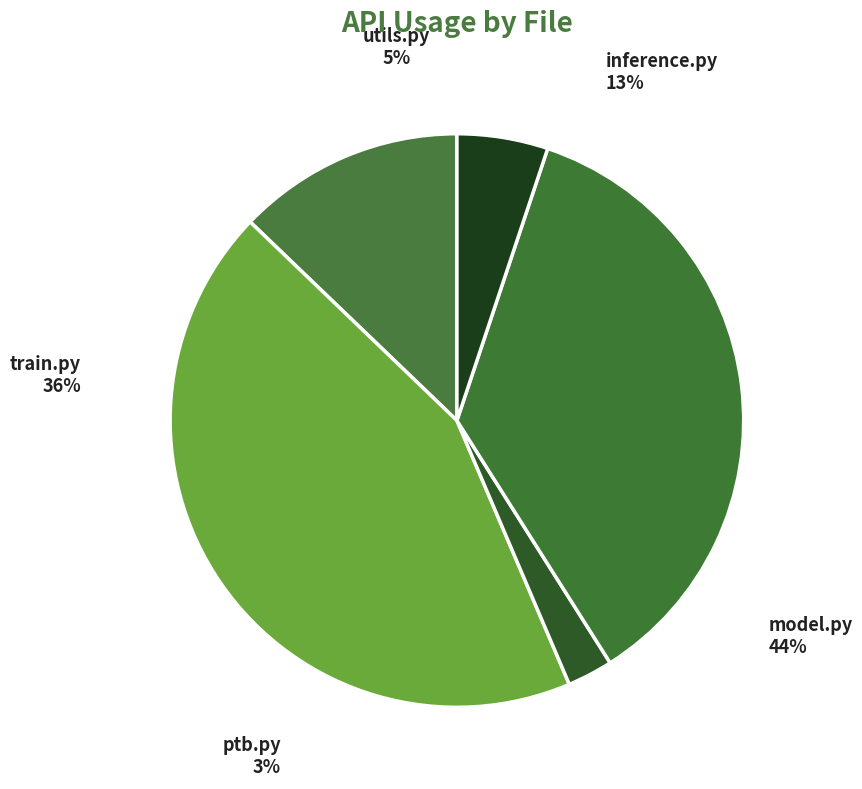

True or false: inference.py accounts for 20% of the total.

False